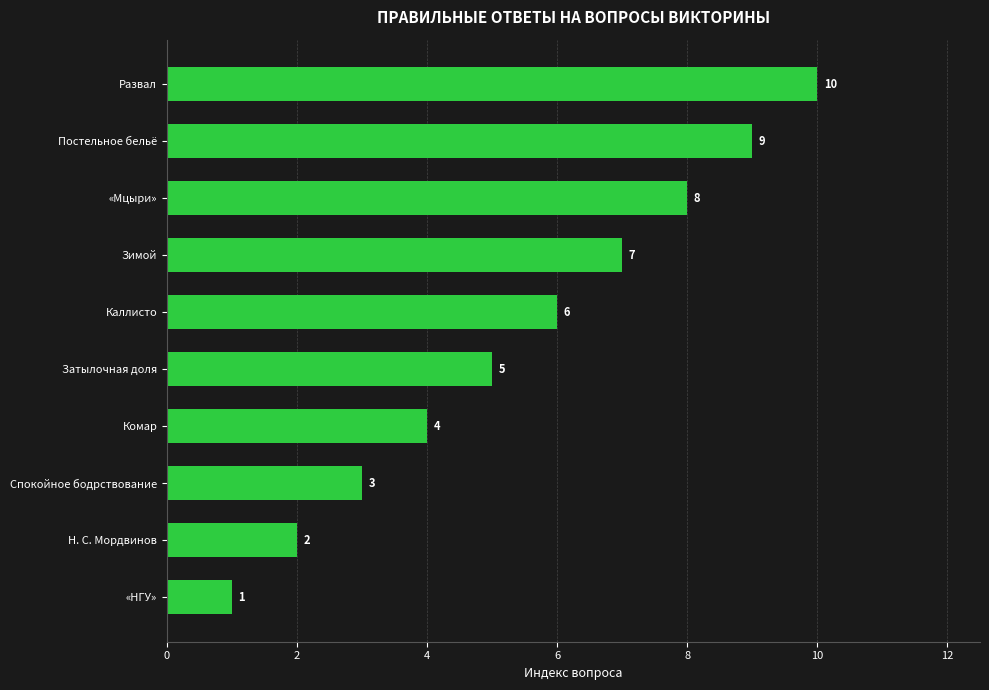

Count the number of categories in the chart.

10